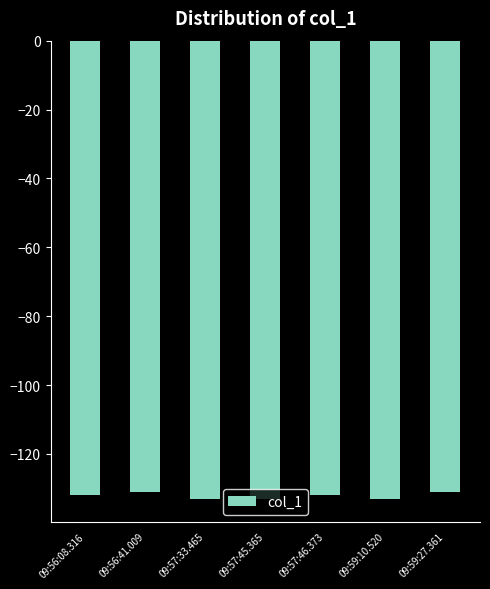

What is the sum of the values at 09:57:33.465 and 09:57:46.373?

-265